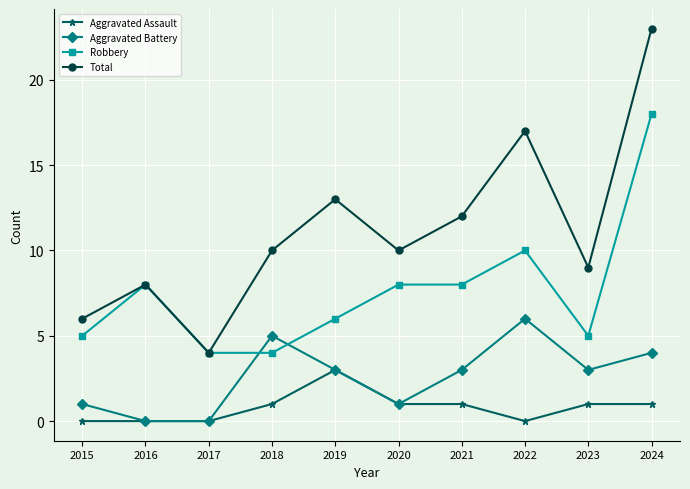

Where is the first local maximum for Robbery?

2016